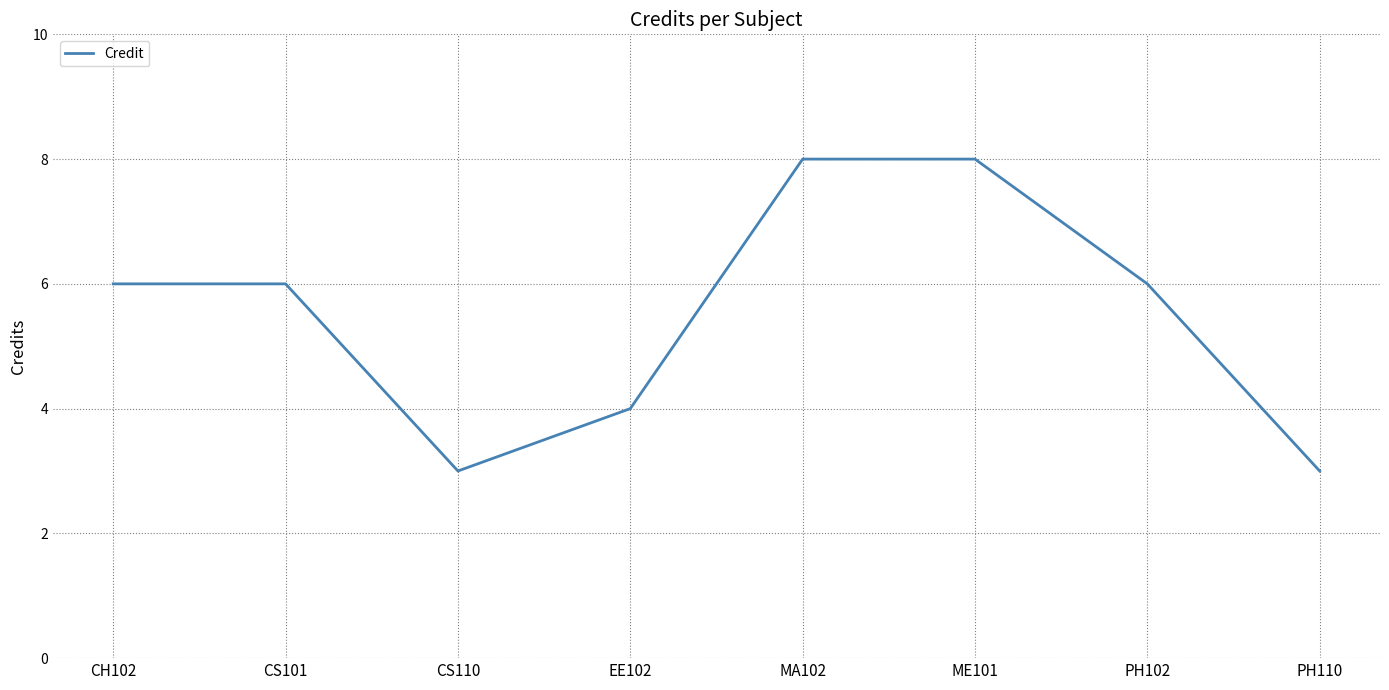

What is the ratio of the value at ME101 to the value at CS101?

1.3